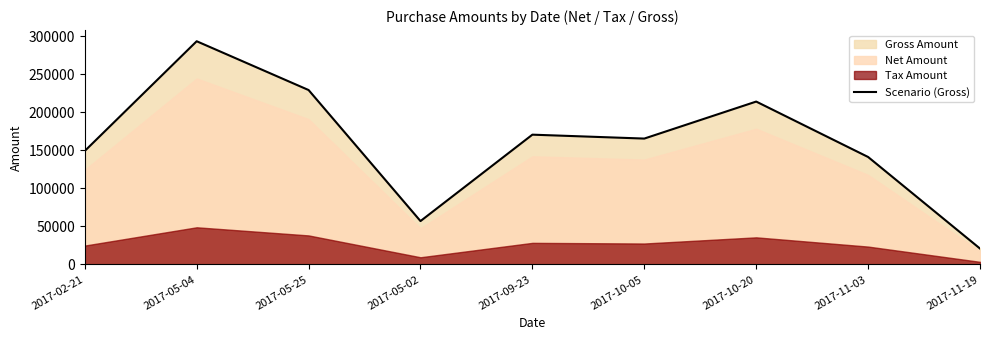

Reading left to right, extract all data points from this chart.

2017-02-21=149323.0	2017-05-04=293602.0	2017-05-25=229438.0	2017-05-02=57105.6	2017-09-23=170747.0	2017-10-05=165604.0	2017-10-20=214268.0	2017-11-03=141390.0	2017-11-19=20954.4